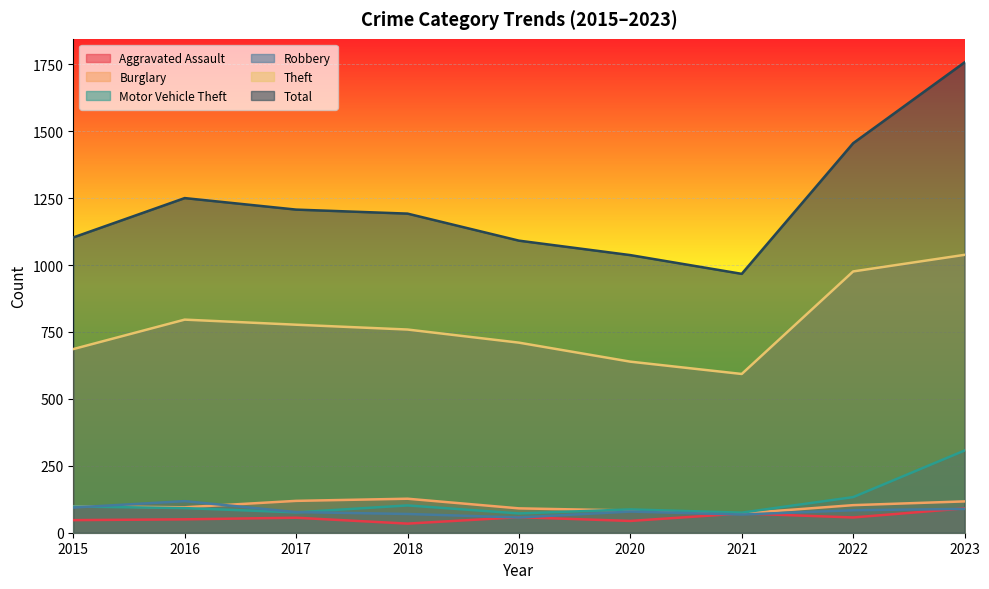

What is the minimum value for Total?

967